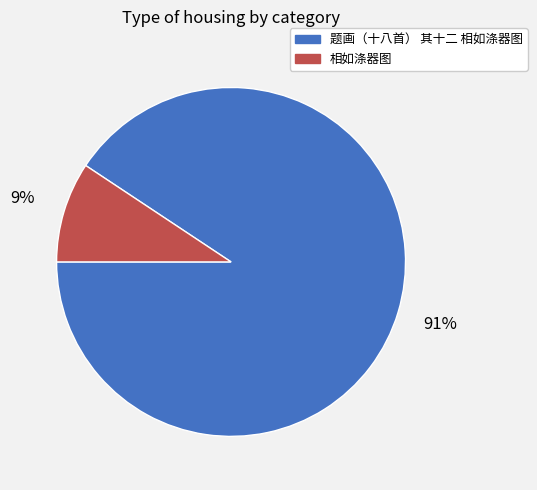

How many segments does this pie chart have?

2